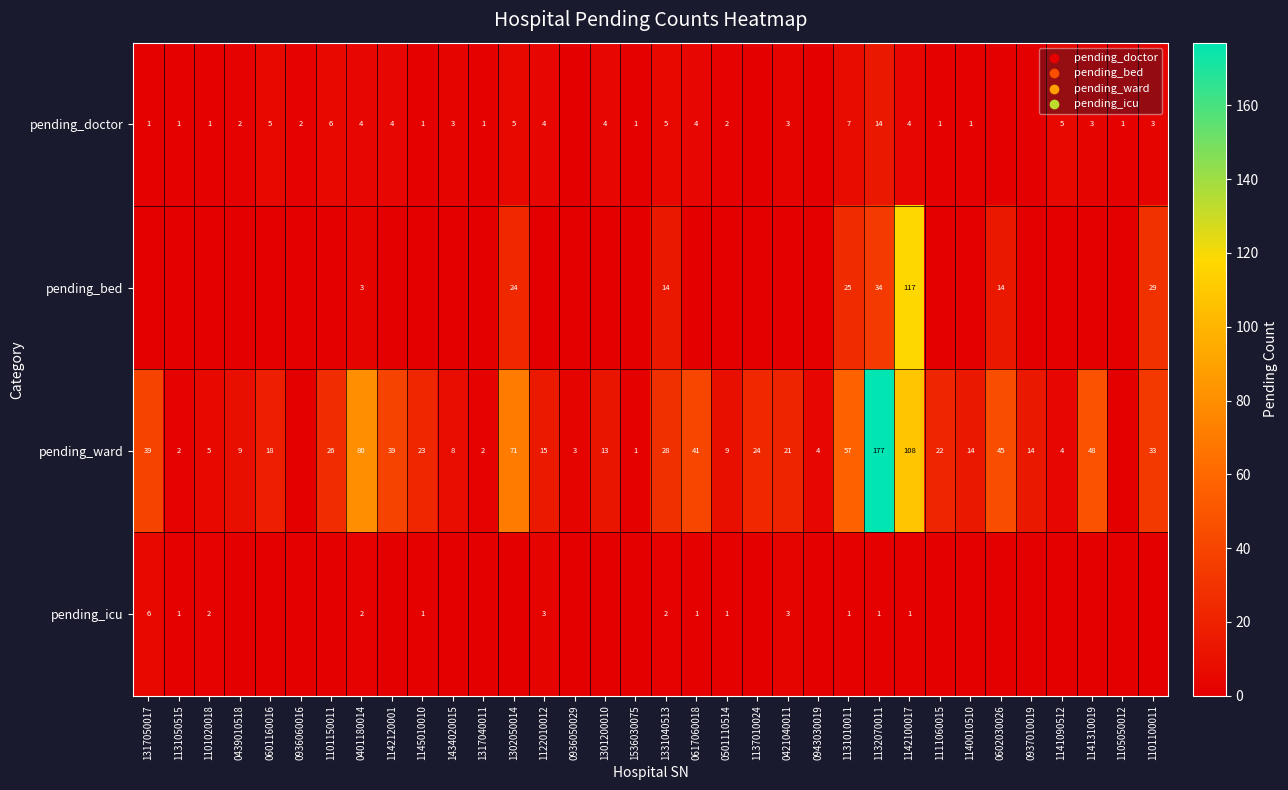

True or false: pending_bed has a value of 24 at 1302050014.

True